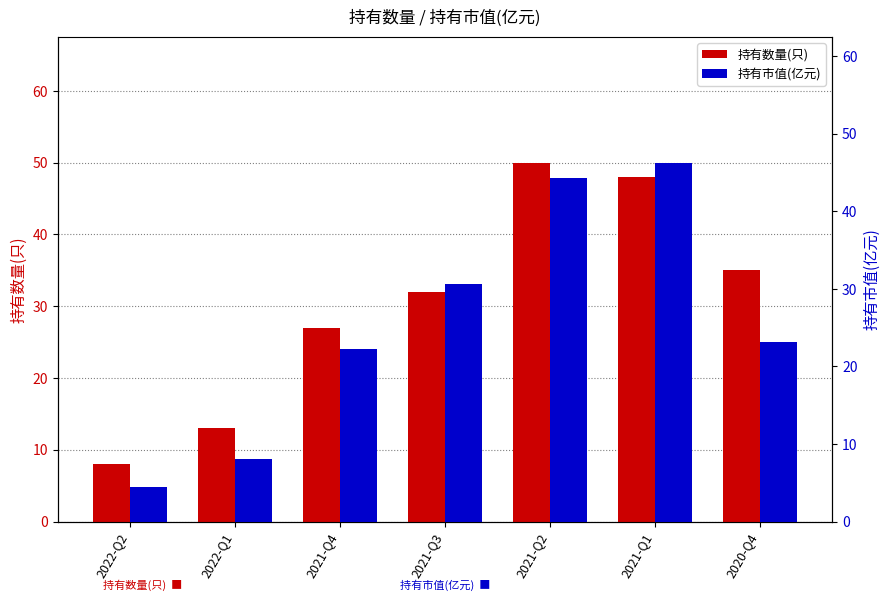

What is the value of the 持有市值(亿元) bar at the 4th from the left?

30.7